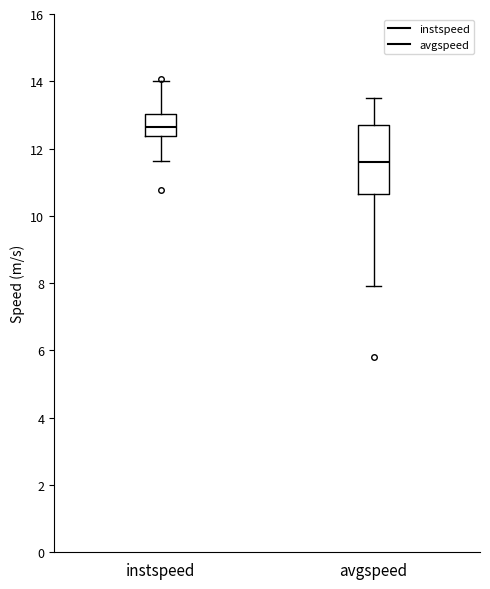

Reading left to right, transcribe this box plot: for each box, give where its median line is, the range the box spans, and where its two whiskers end, as read against the y-axis. The values are not printed on the chart, so give them approximately, as read against the axis.

instspeed: median 12.6, box 12.4 to 13.0, whiskers 11.6 to 14.0
avgspeed: median 11.6, box 10.6 to 12.8, whiskers 8.0 to 13.4